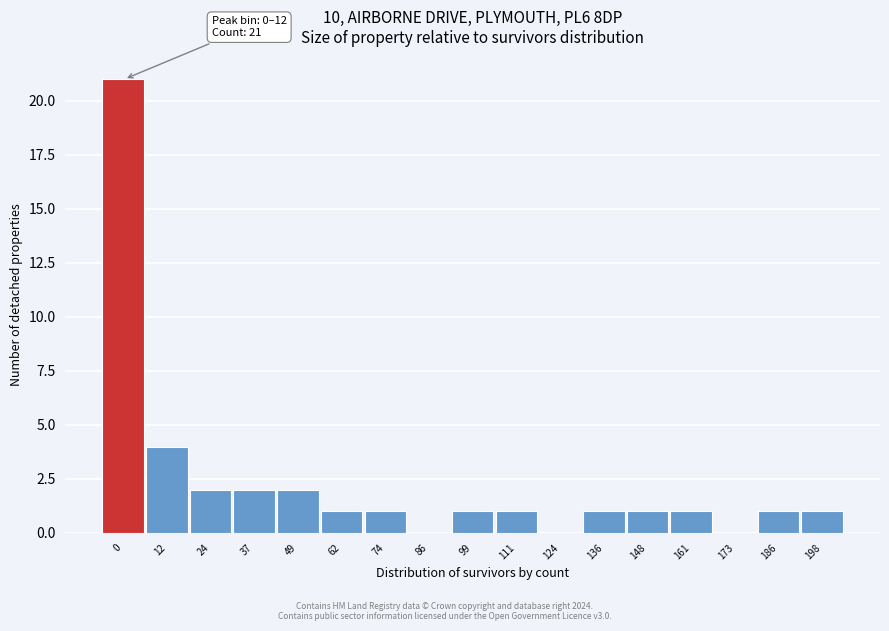

Reading left to right, transcribe all the data shown in this chart.

0=21	12=4	24=2	37=2	49=2	62=1	74=1	86=0	99=1	111=1	124=0	136=1	148=1	161=1	173=0	186=1	198=1